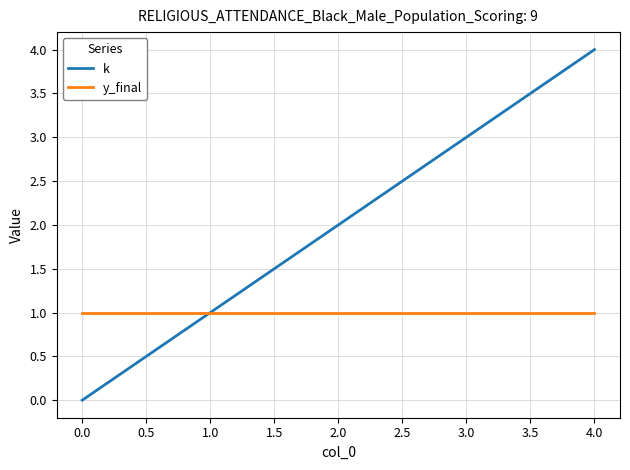

Rank the series by their average value, from highest to lowest.

k, y_final